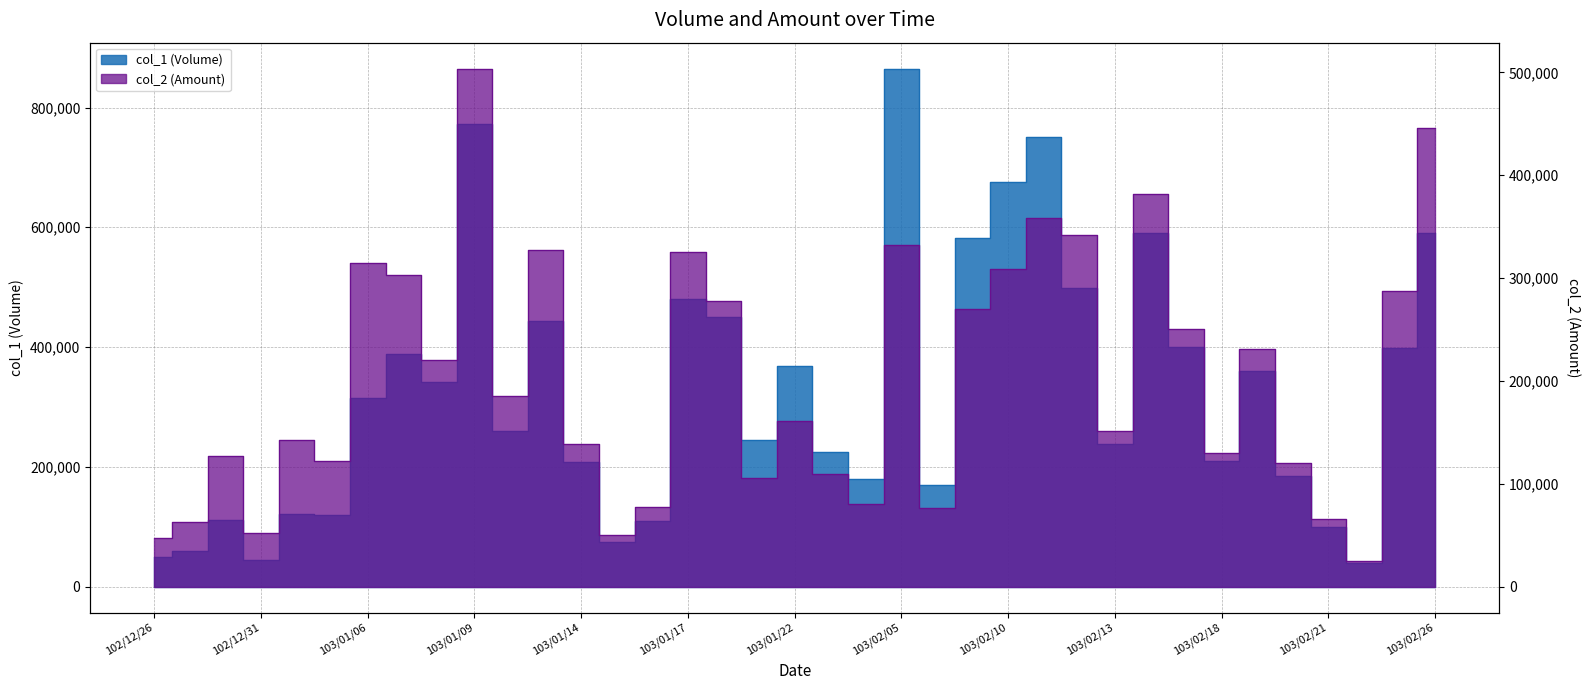

What is the maximum value shown in the chart?

865000